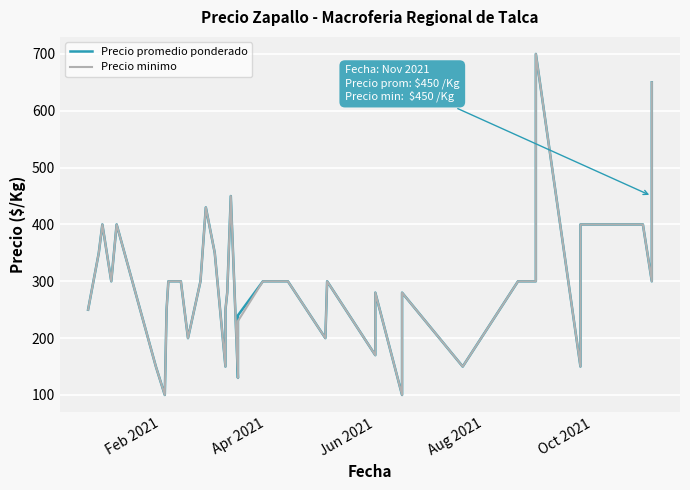

Rank the series by their average value, from lowest to highest.

Precio minimo, Precio promedio ponderado